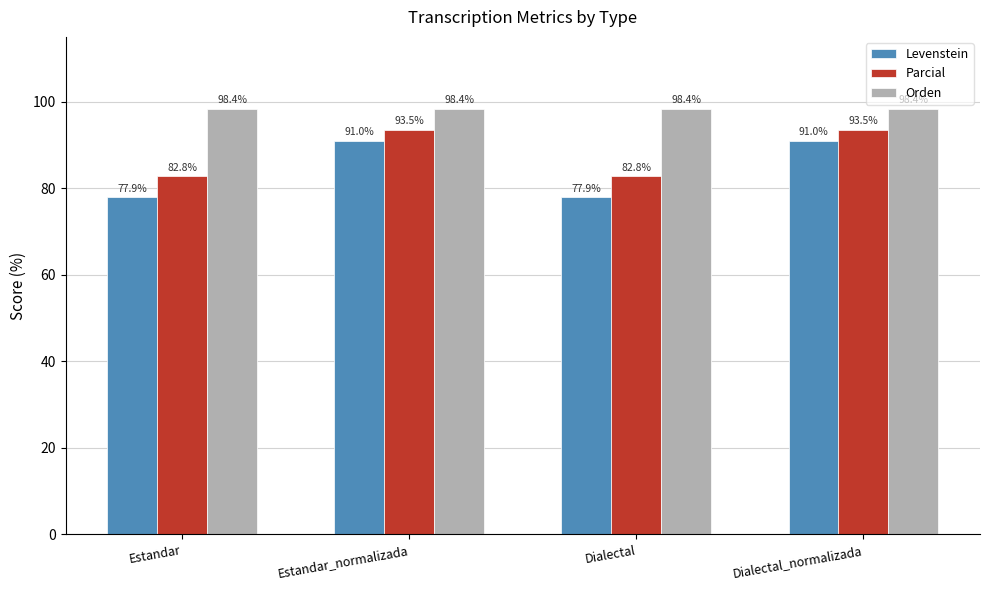

How many categories are shown in the chart?

4